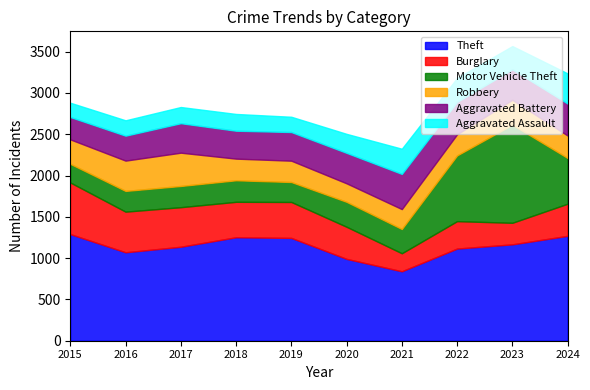

What is the value of the Robbery point at the 10th from the left?

272